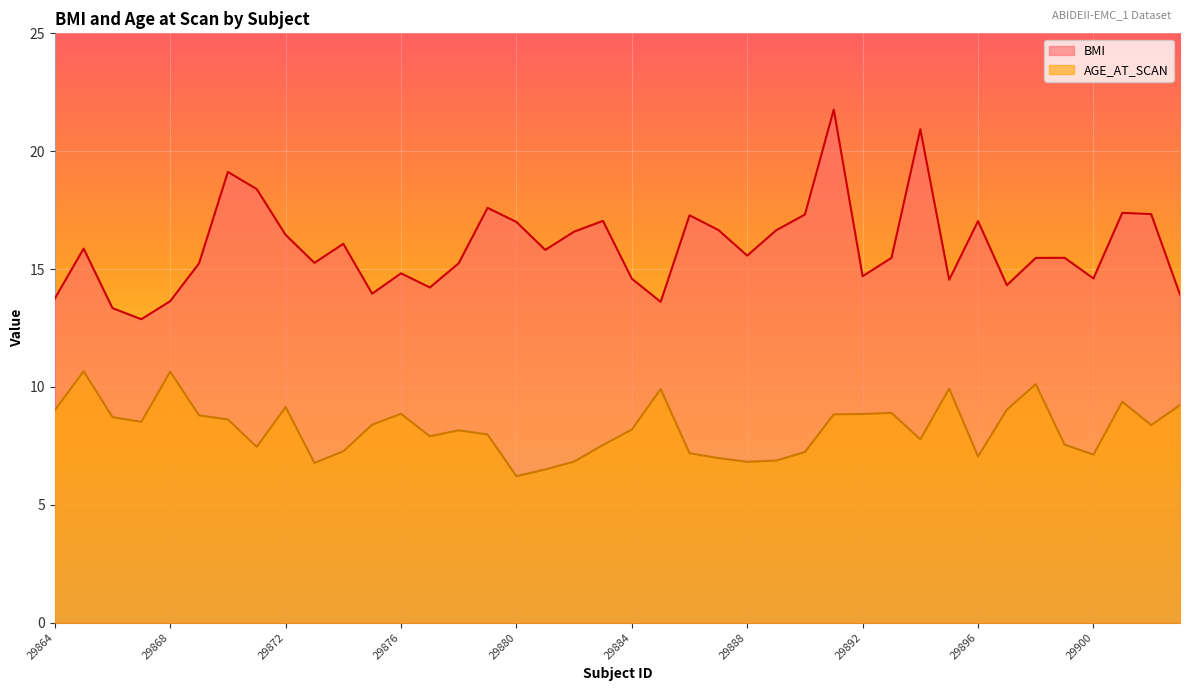

List the labels in order of BMI value, smallest first.

29867, 29866, 29885, 29868, 29864, 29903, 29875, 29877, 29897, 29895, 29884, 29900, 29892, 29876, 29869, 29878, 29873, 29898, 29893, 29899, 29888, 29881, 29865, 29874, 29872, 29882, 29889, 29887, 29880, 29896, 29883, 29886, 29890, 29902, 29901, 29879, 29871, 29870, 29894, 29891